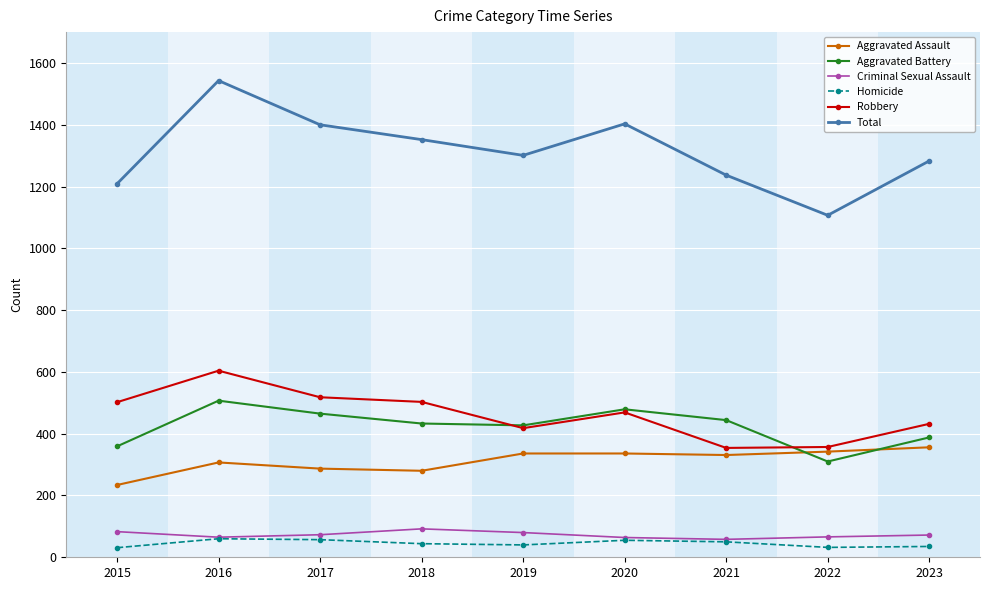

Does the chart have visible grid lines?

Yes